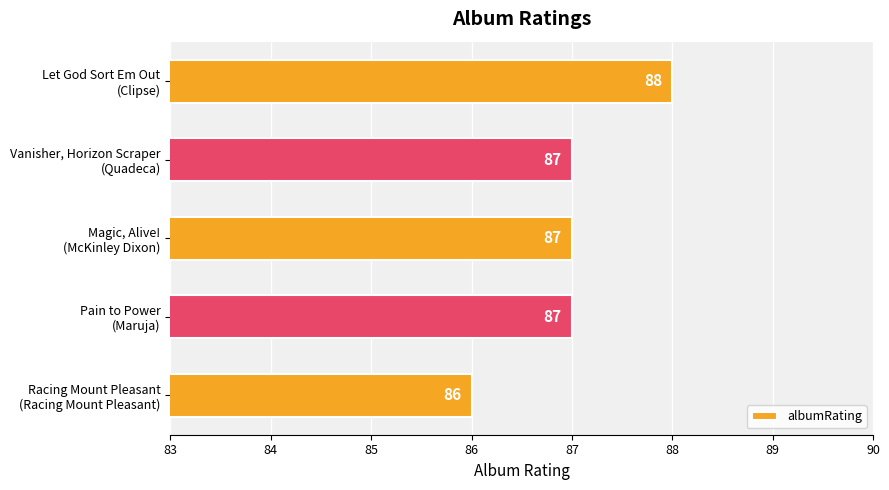

How many data points does each series have?

5